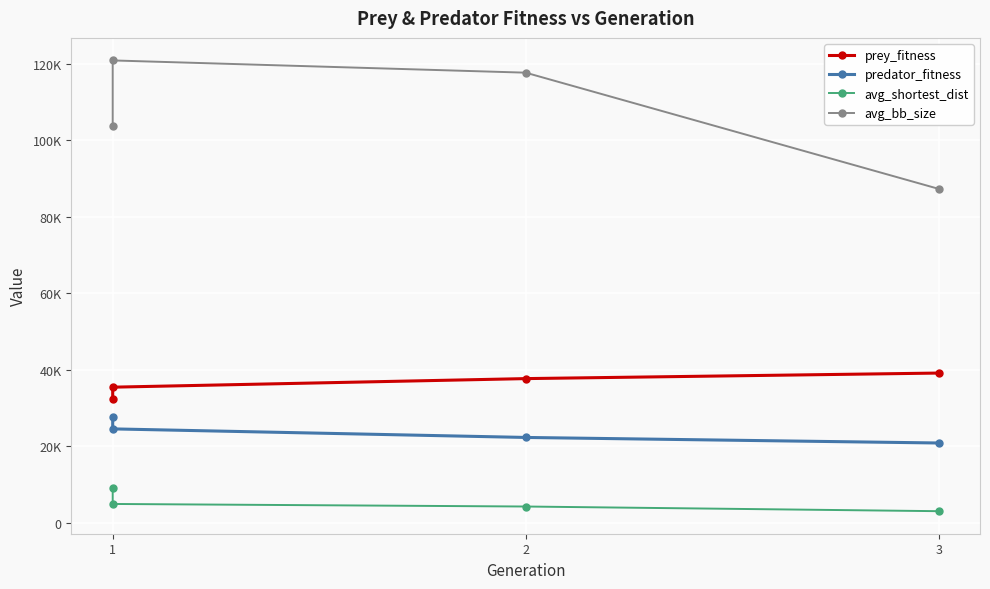

What is the difference between the prey_fitness values at 2 and 1?

3009.0